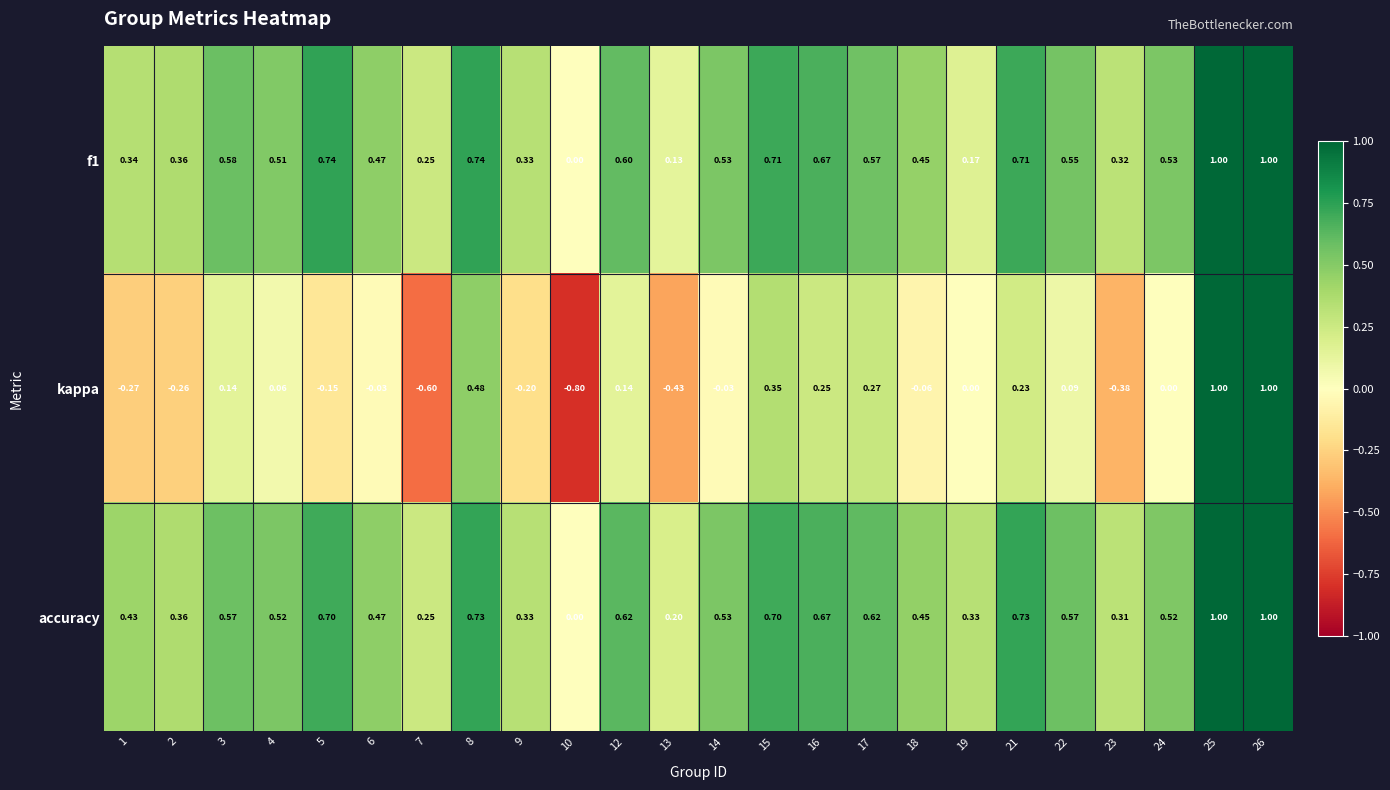

Rank the series at 8 from lowest to highest value.

kappa, accuracy, f1